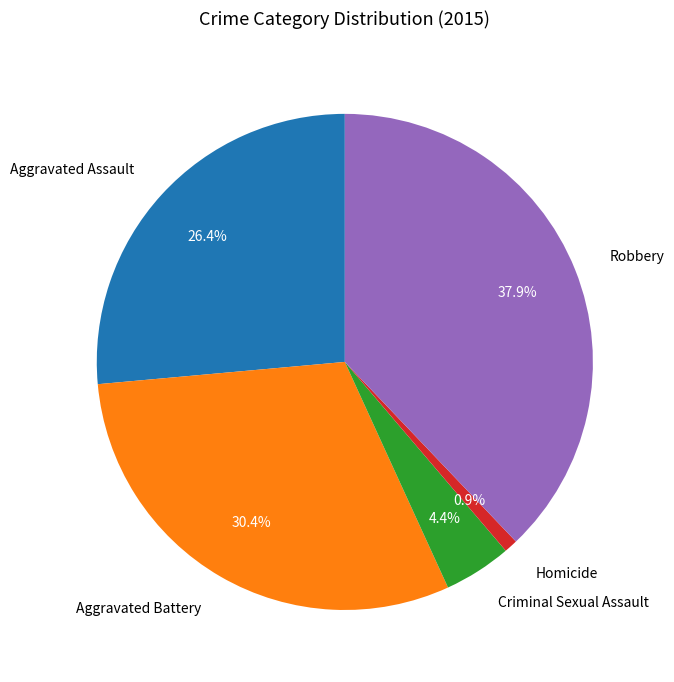

Combined, what portion of the pie is Aggravated Battery and Aggravated Assault?

56.8%